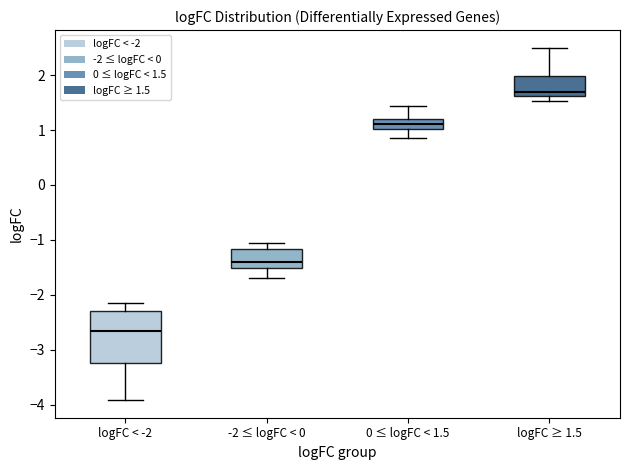

Which box's median line is the lowest?

logFC < -2